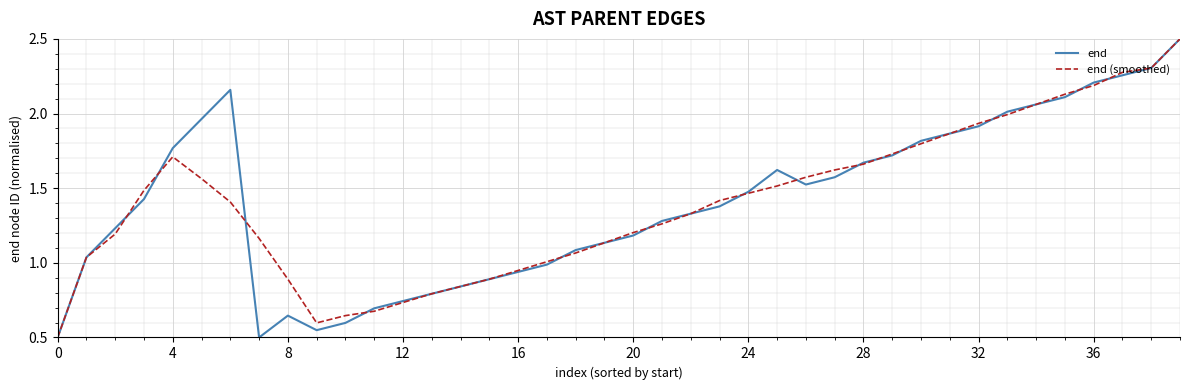

What is the maximum value for end?

2.5